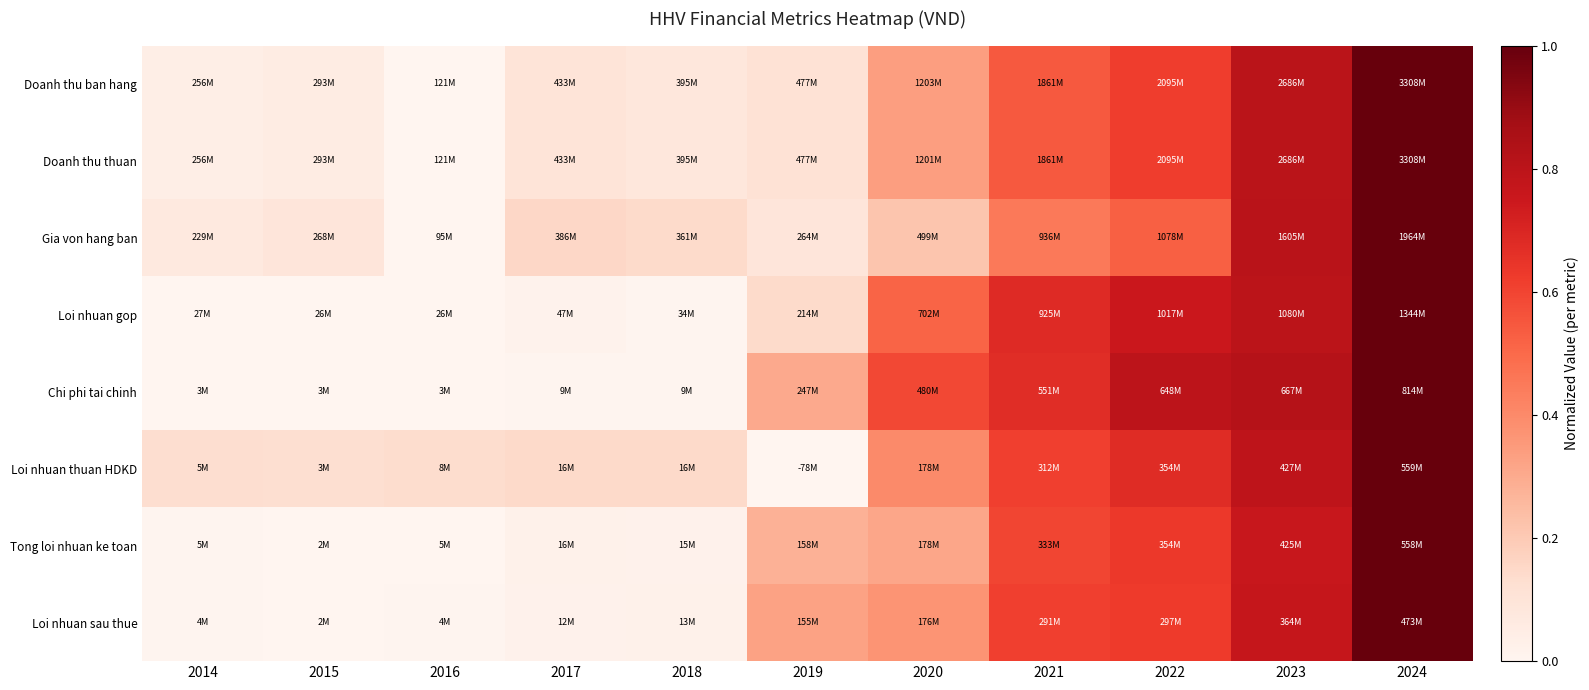

Between 2015 and 2022, which is larger?

2022